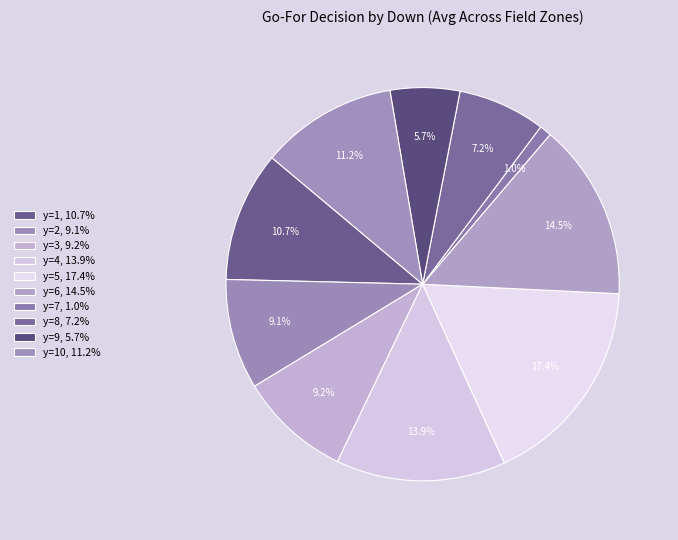

How many segments does this pie chart have?

10